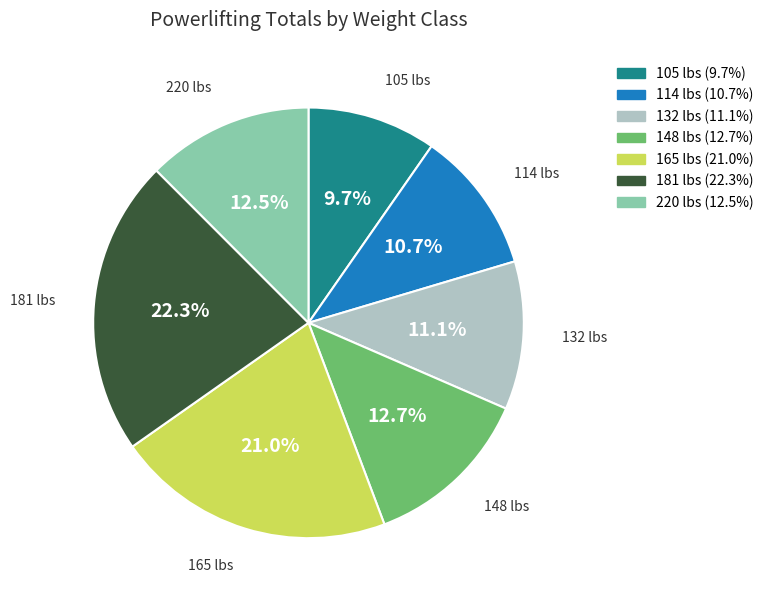

To the nearest percent, what portion does 148 represent?

13%